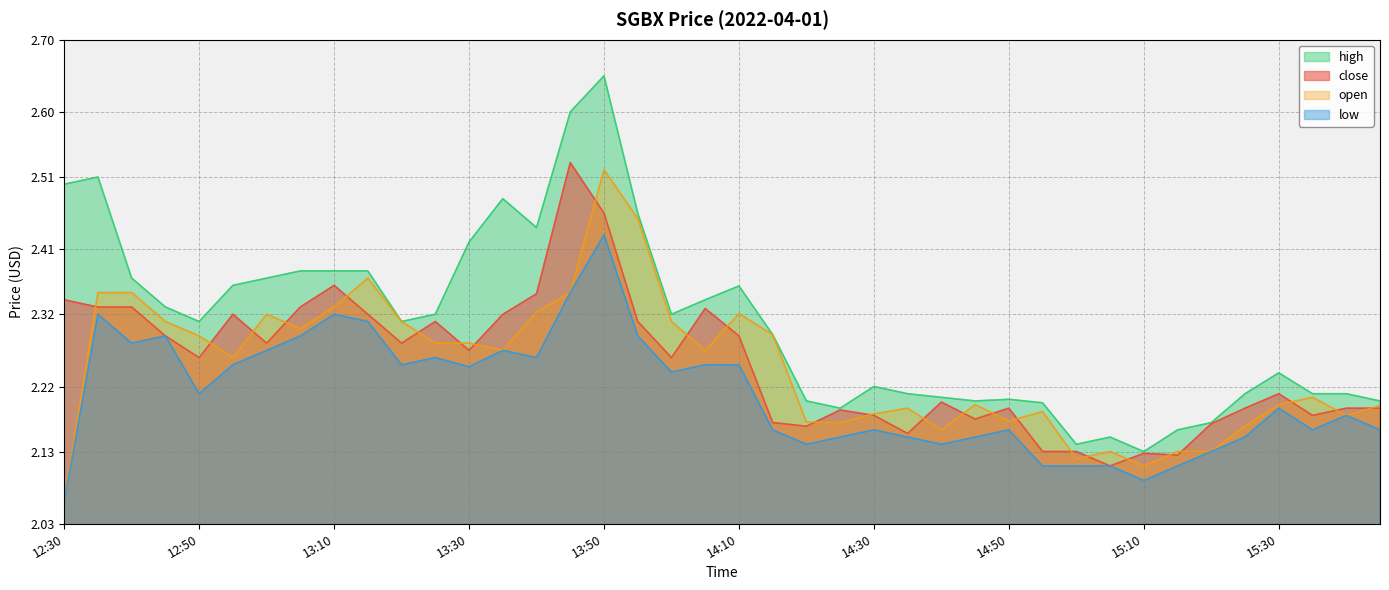

How many interior local peaks does the high series have?

8